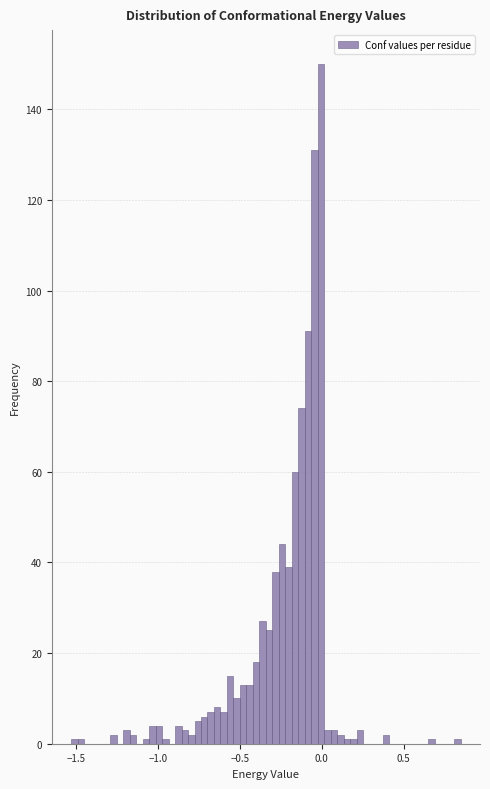

Around what value on the x-axis is the tallest bar? Give the approximate position of its centre, as read against the axis.

0.00